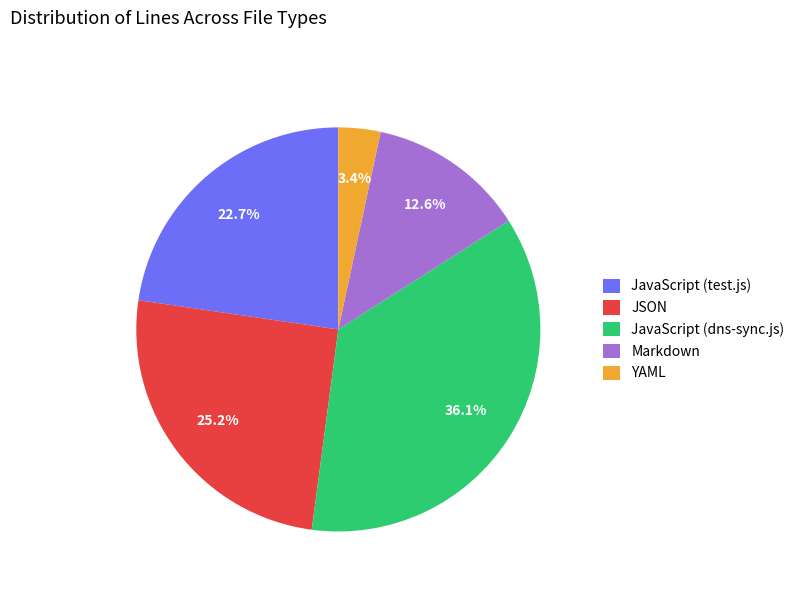

What is the ratio of the value at JavaScript (dns-sync.js) to the value at JavaScript (test.js)?

1.6